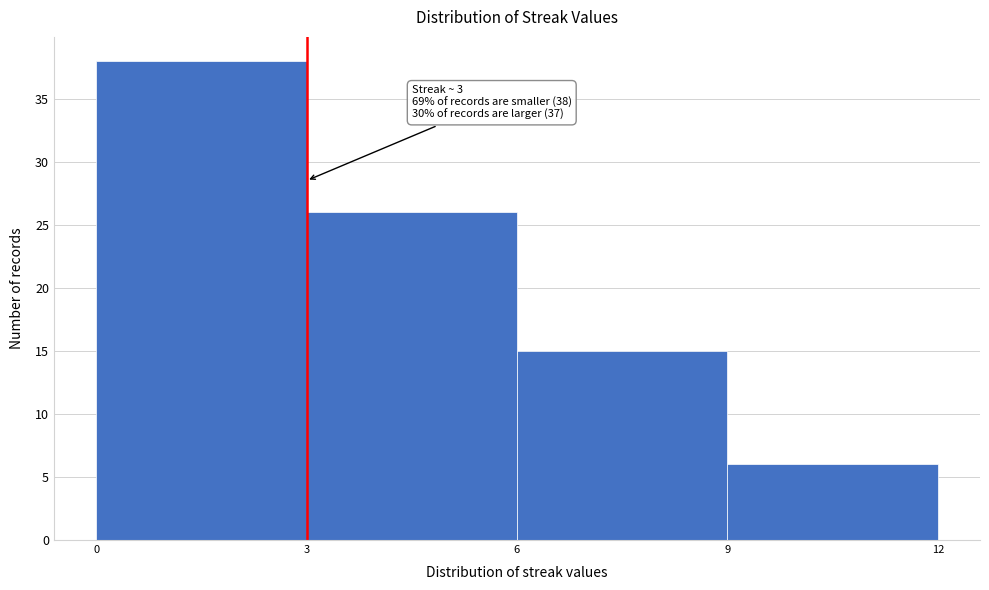

Which range on the x-axis has the tallest bar?

0 to 3